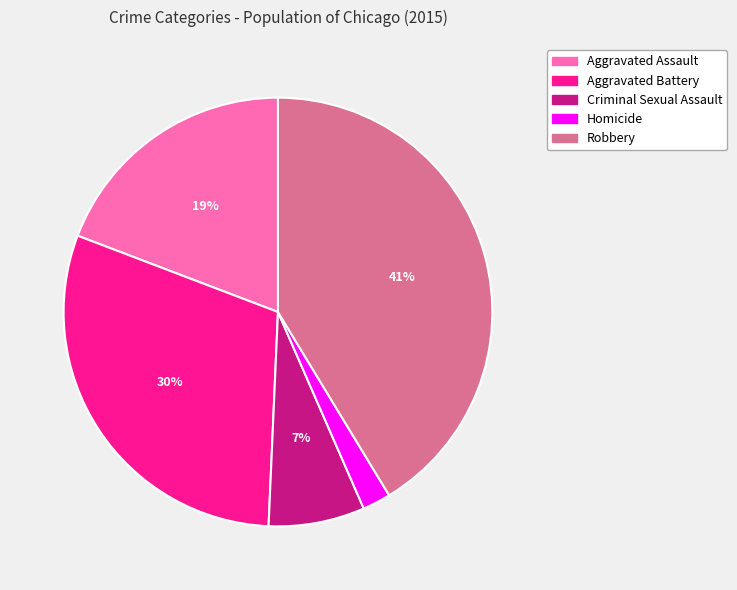

The Aggravated Assault slice represents 24% of the pie. True or false?

False